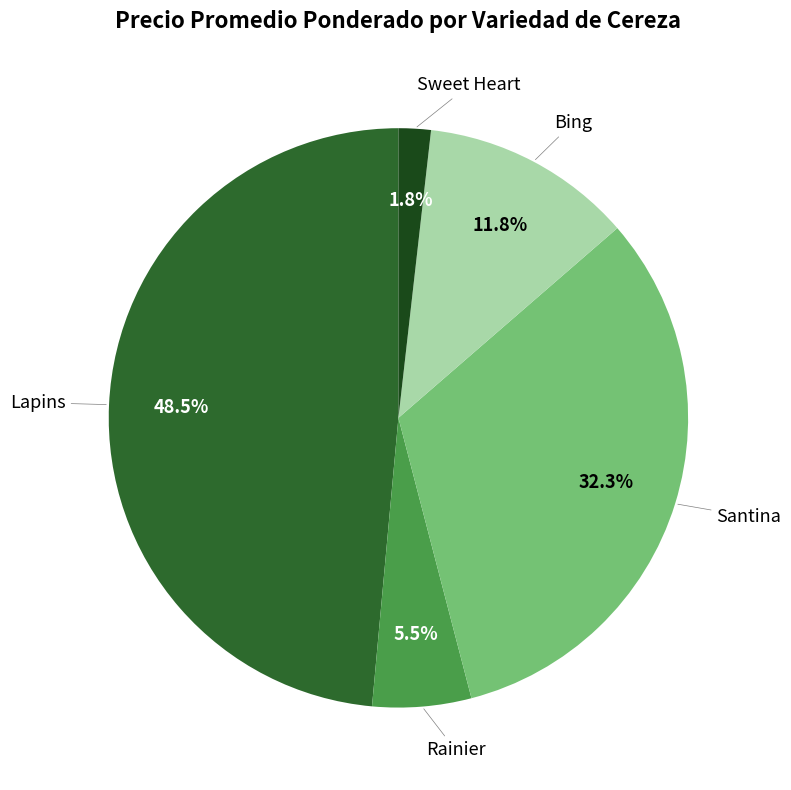

Is there a majority slice in this chart?

No